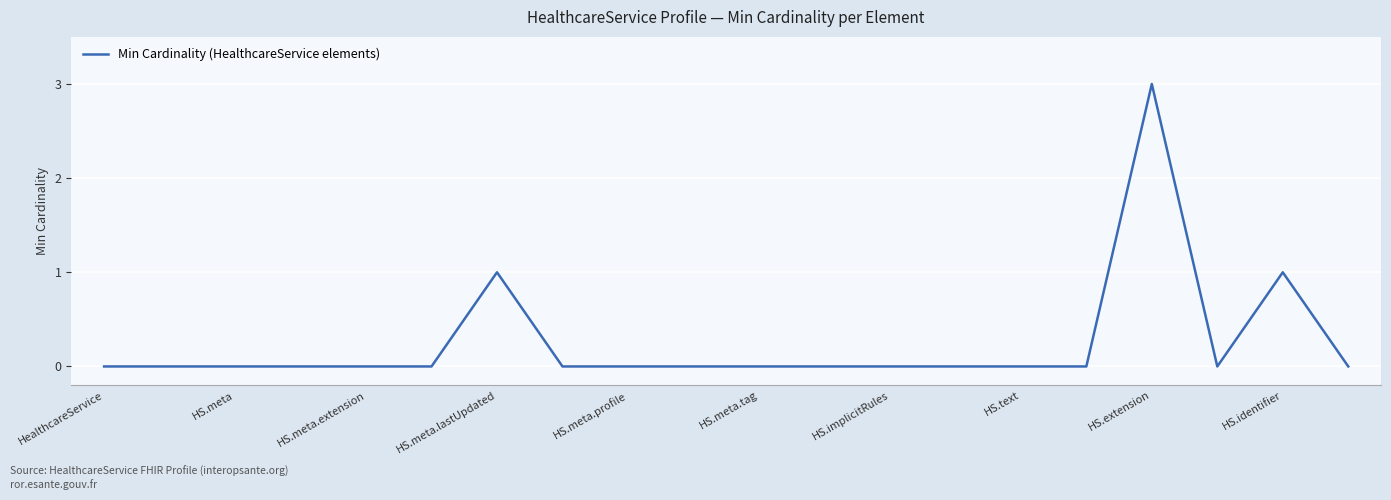

What is the difference between the maximum and minimum values?

3